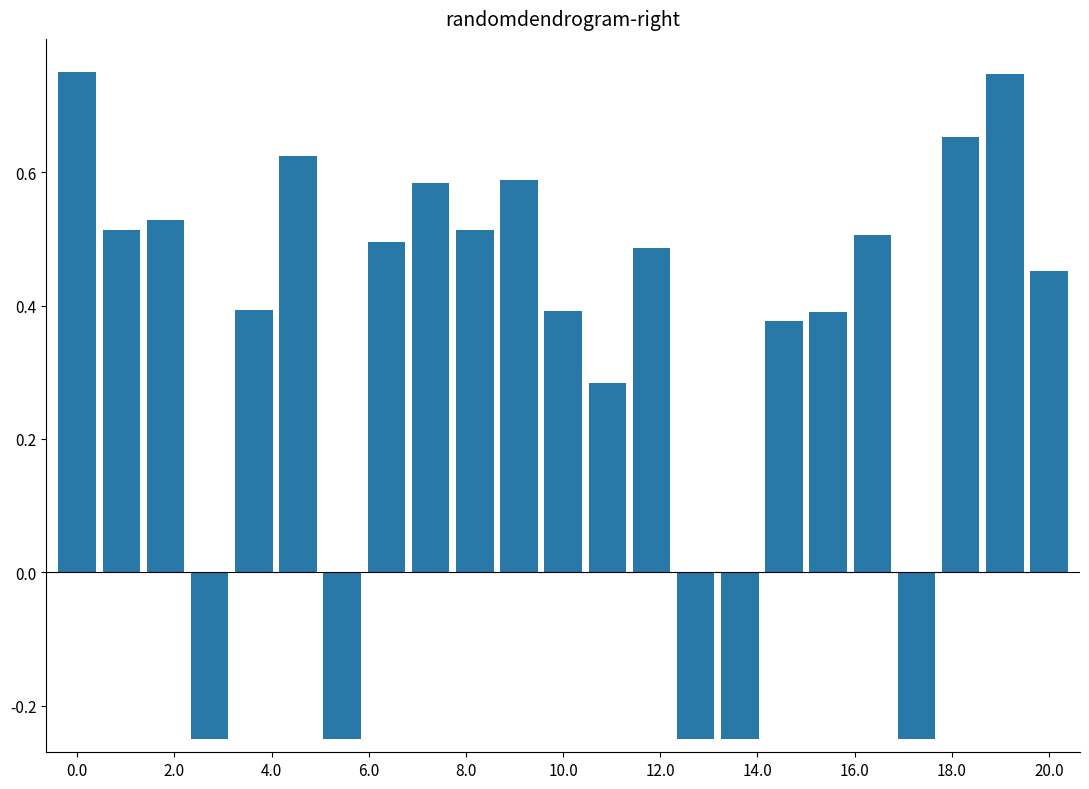

Count the values in the range 0 to 1.

18